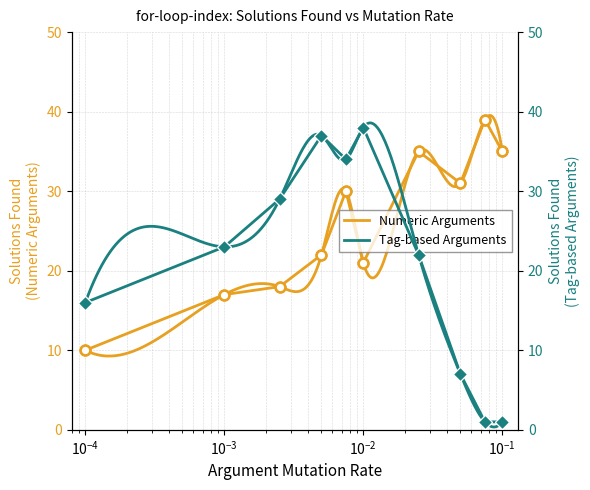

Rank the series by their maximum value, from lowest to highest.

Tag-based Arguments, Numeric Arguments